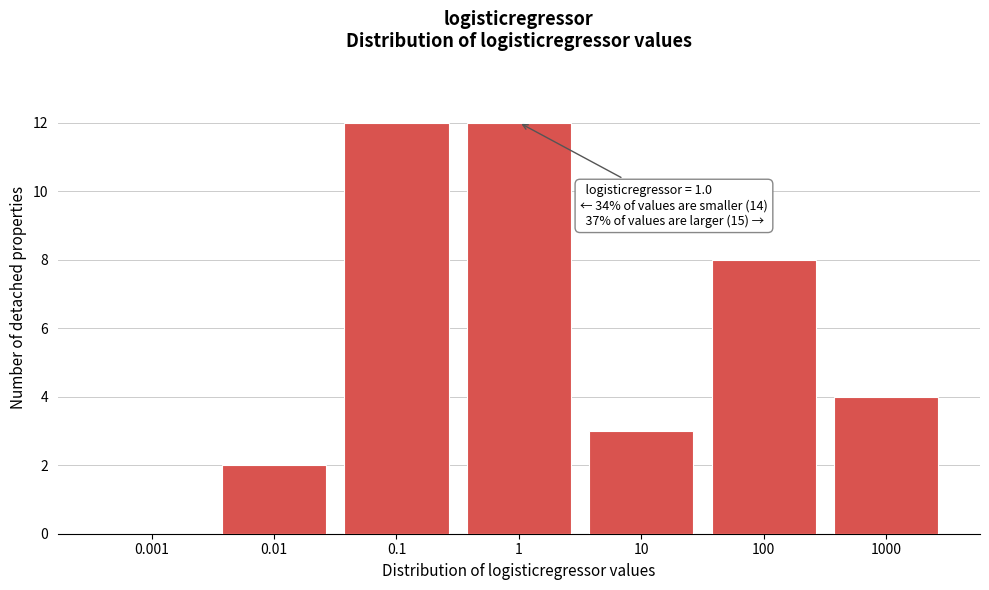

Reading right to left, what are all the values shown in this chart?

1000=4	100=8	10=3	1=12	0.1=12	0.01=2	0.001=0